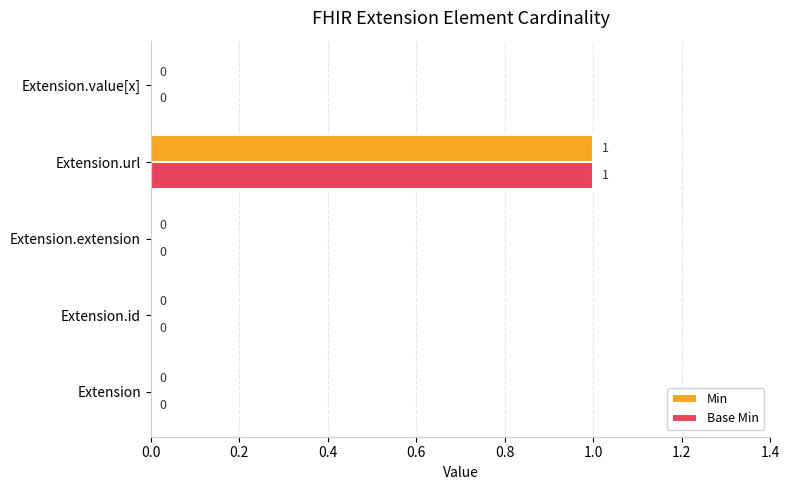

True or false: Base Min has a value of 1 at Extension.extension.

False